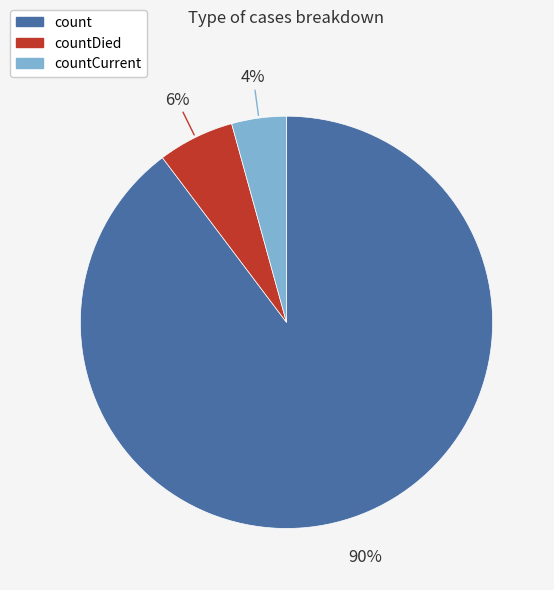

What is the majority slice?

count